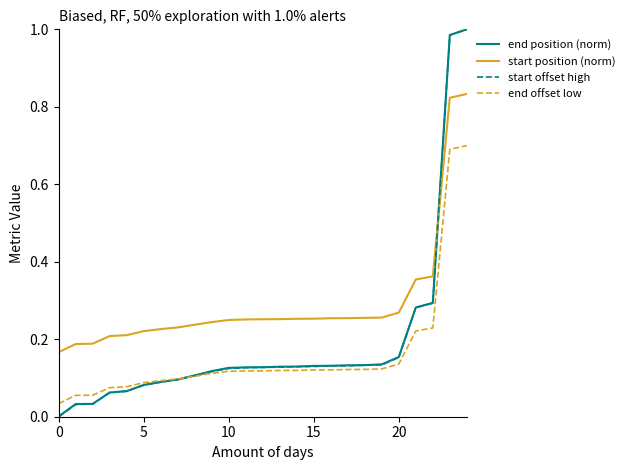

Which series has the largest total across all categories?

start position (norm)